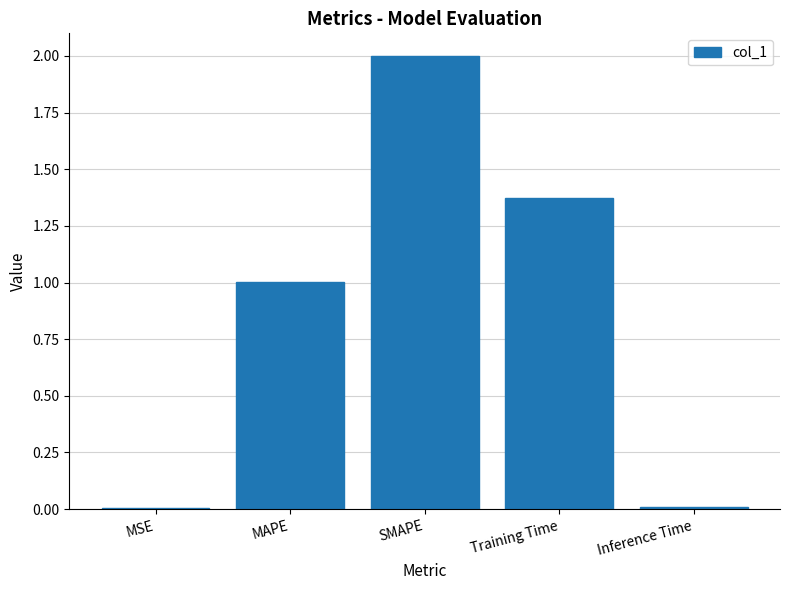

Which category has the highest value across all series?

SMAPE